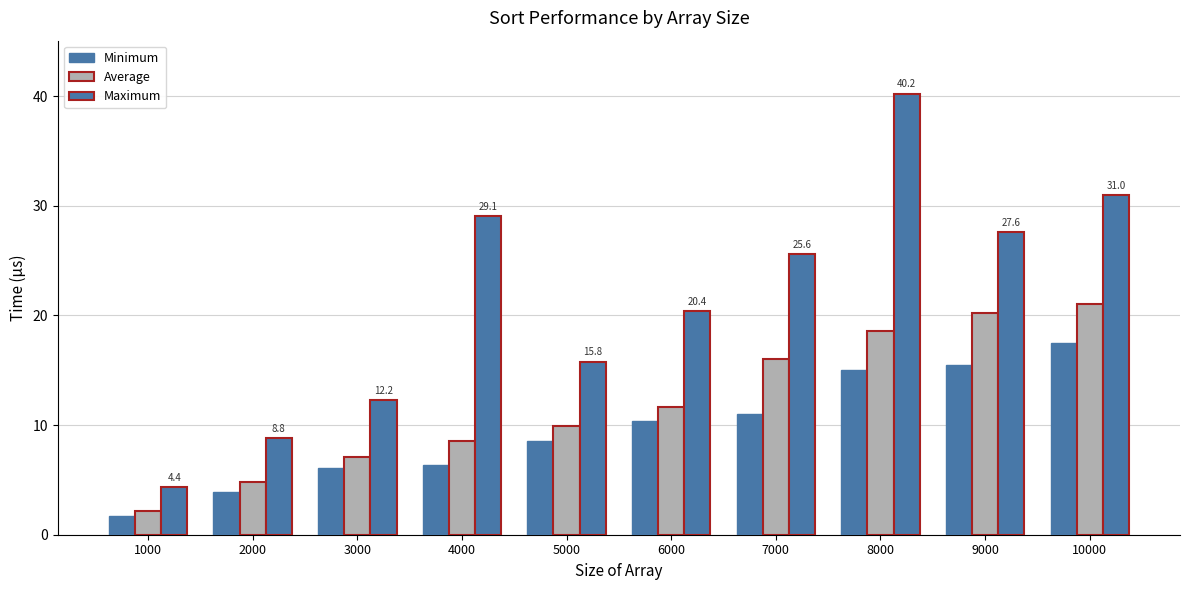

Are the bars grouped side by side (vs. stacked)?

Yes